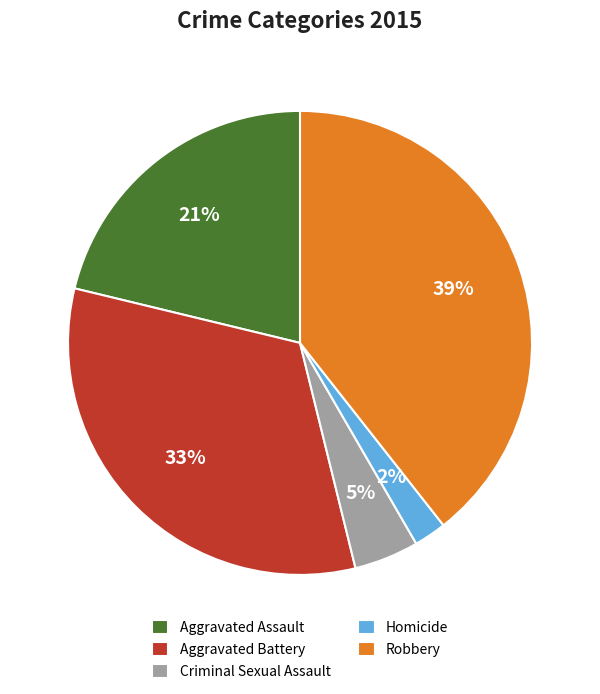

Which has a higher value, Robbery or Homicide?

Robbery